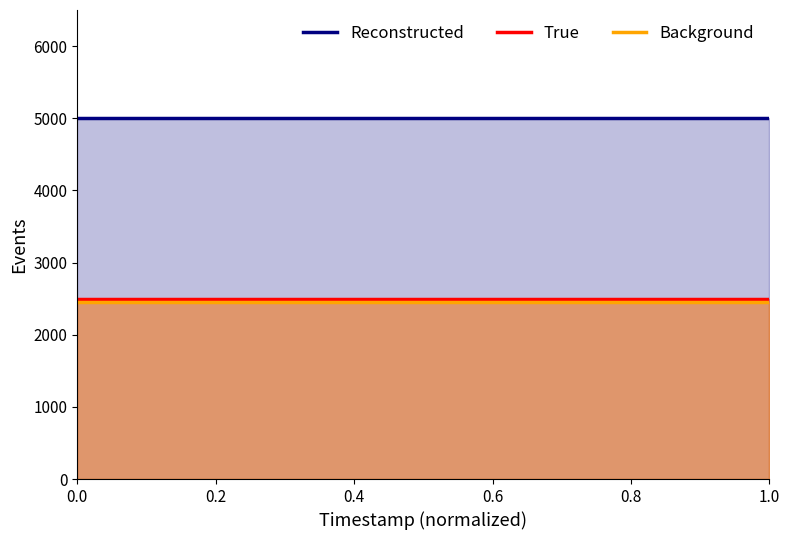

What is the value of the True point at the 5th from the left?

2500